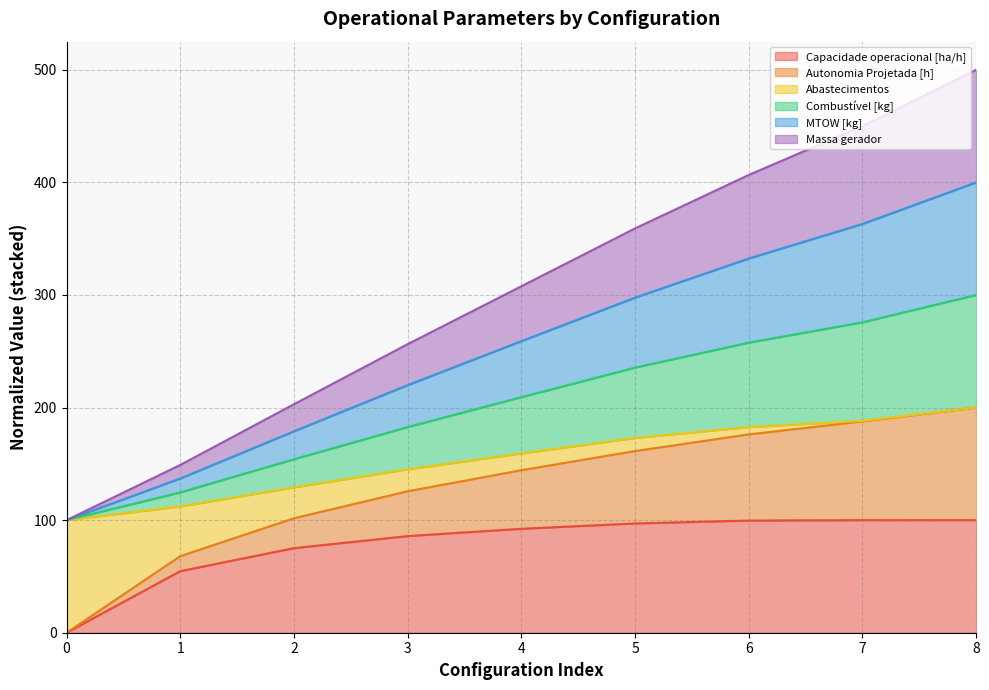

What is the highest value of the Capacidade operacional [ha/h] series?

100.0